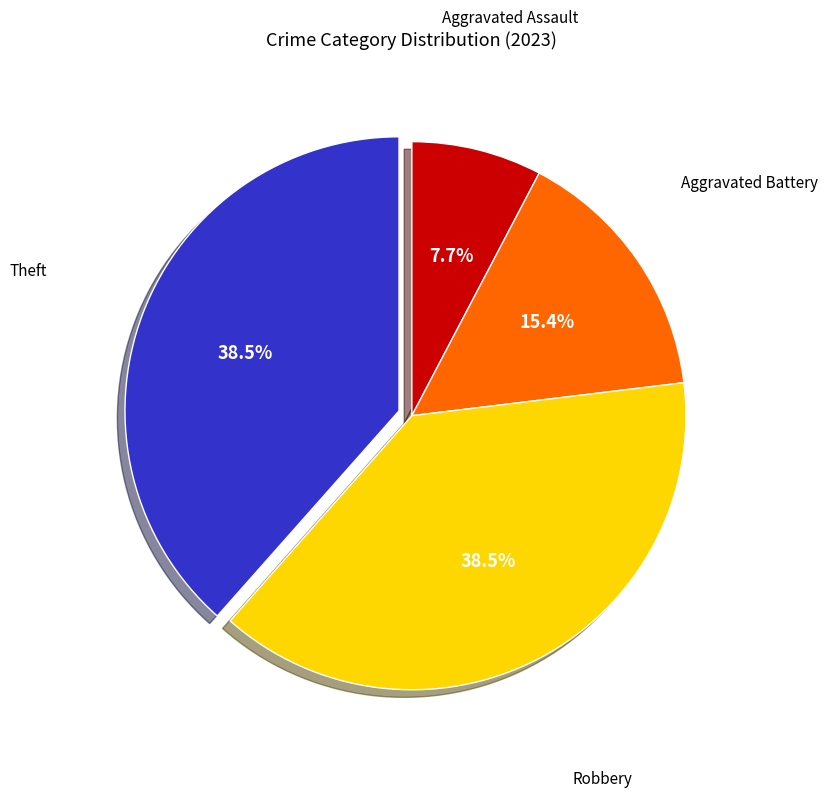

Does any single category account for the majority?

No